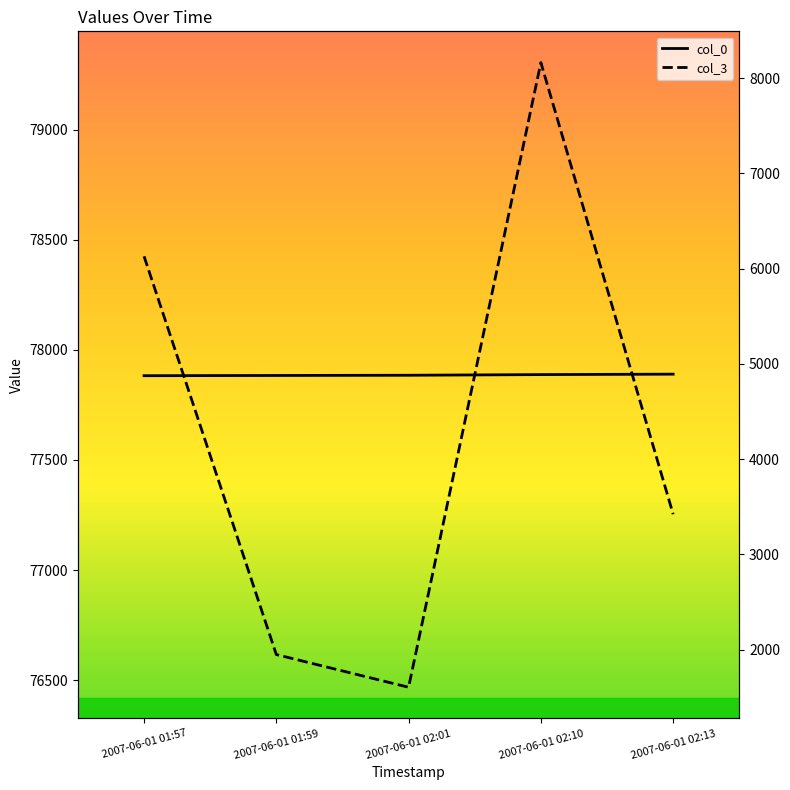

What is the sum of all col_3 values?

21264